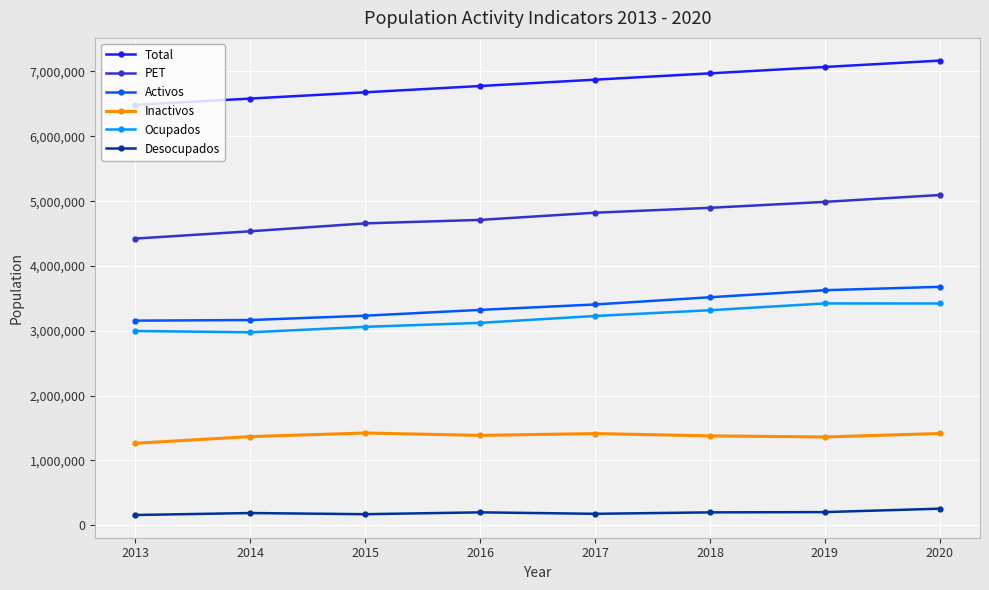

True or false: Ocupados has a value of 3228636 at 2017.

True